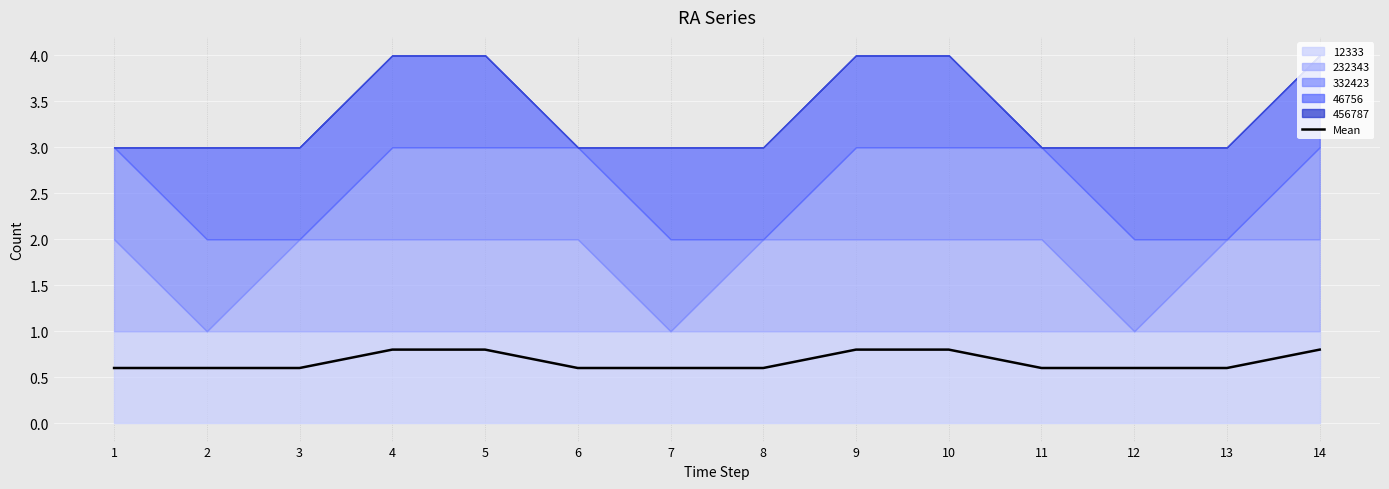

What is the value of the 8th point from the left?

0.6